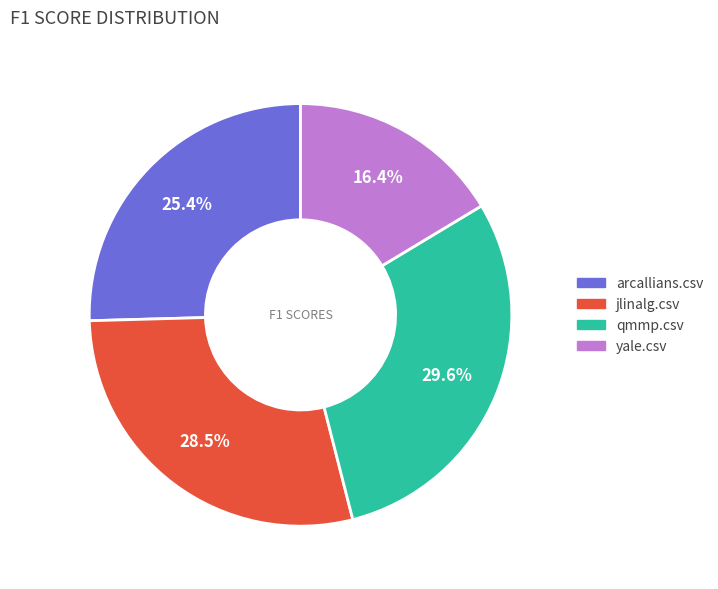

Rank the categories by value from highest to lowest.

qmmp.csv, jlinalg.csv, arcallians.csv, yale.csv